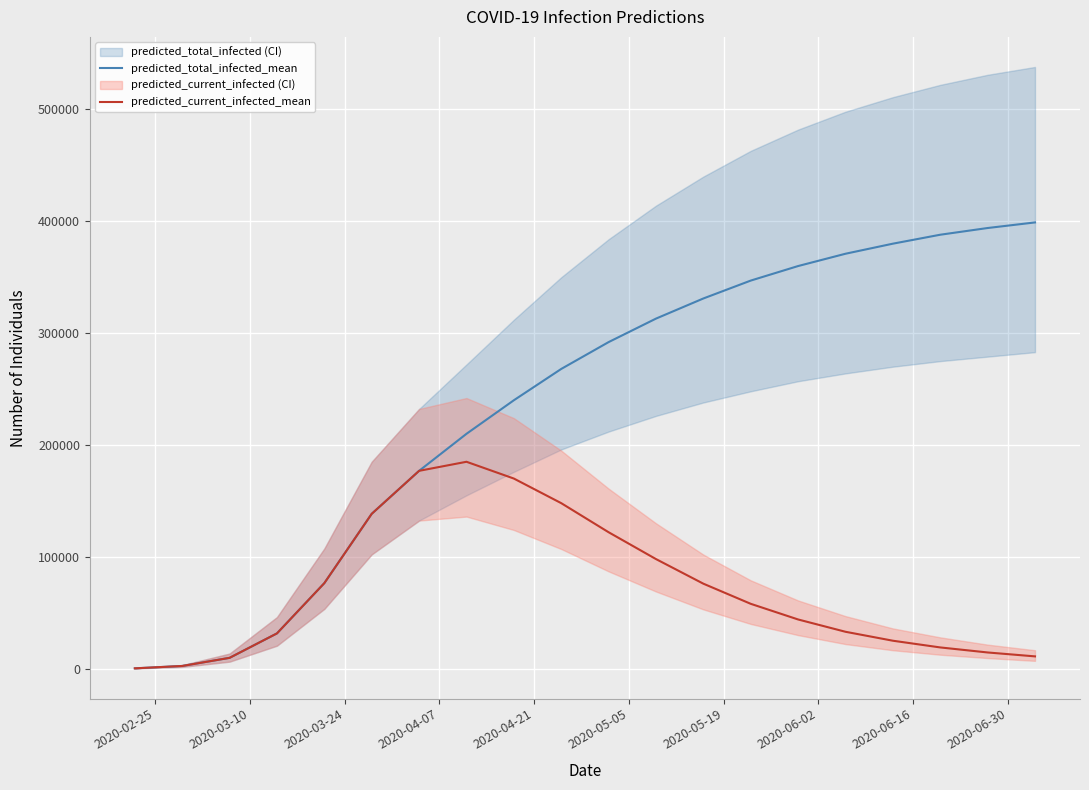

What is the highest value of the predicted_current_infected_mean series?

185000